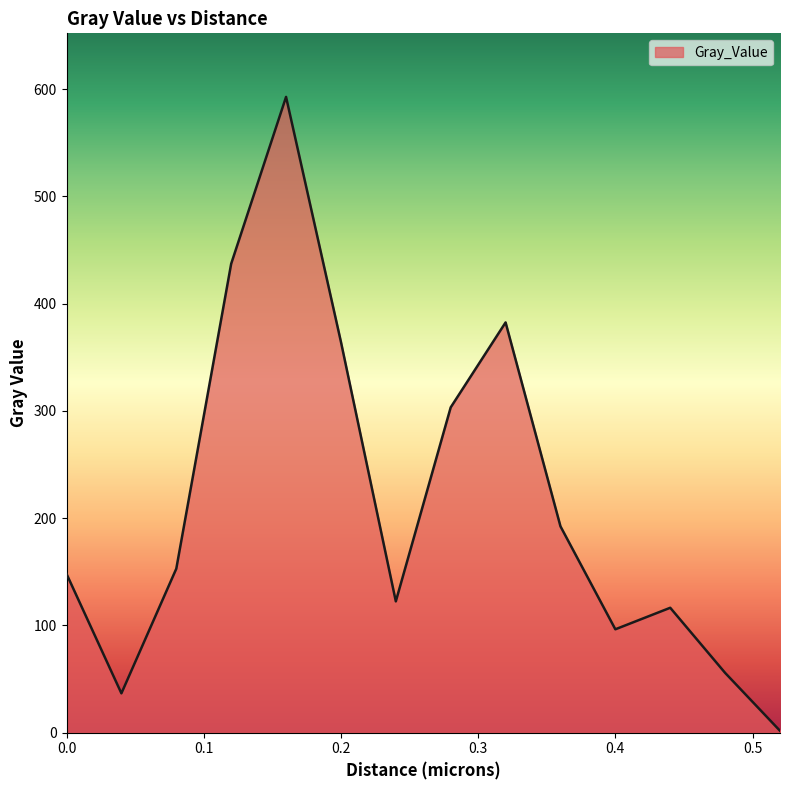

What is the greatest value displayed?

592.7